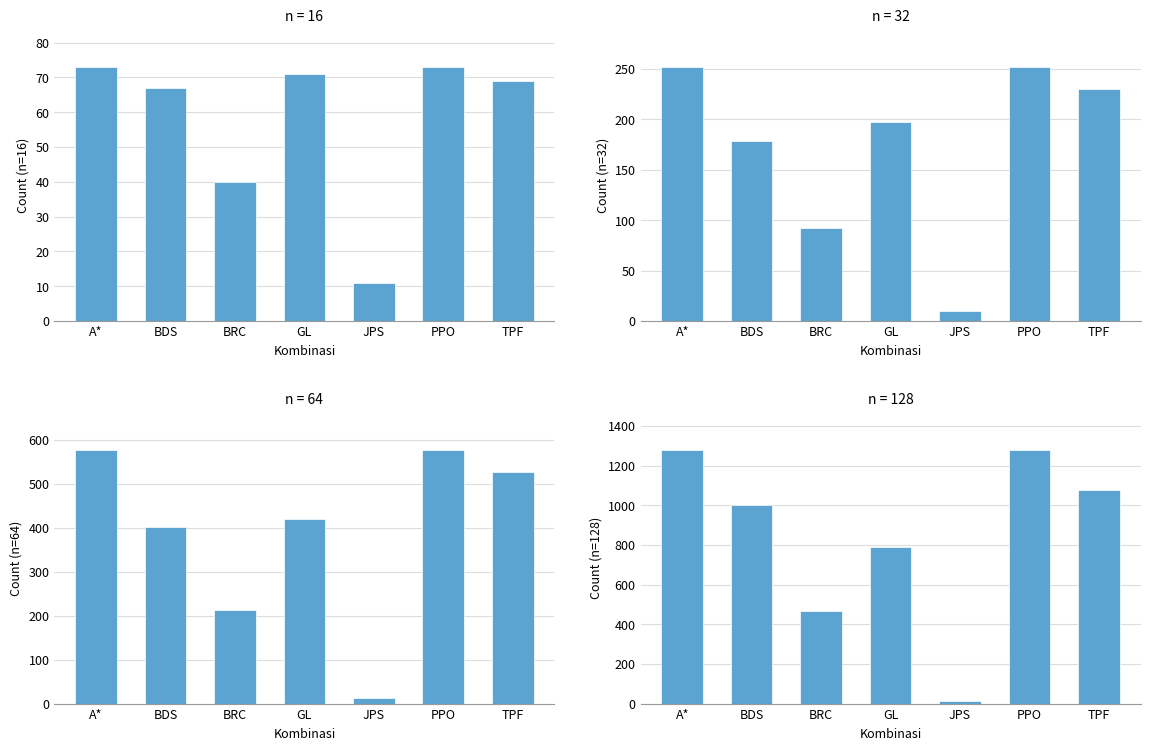

Count the 128 values in the range 469 to 1281.

6